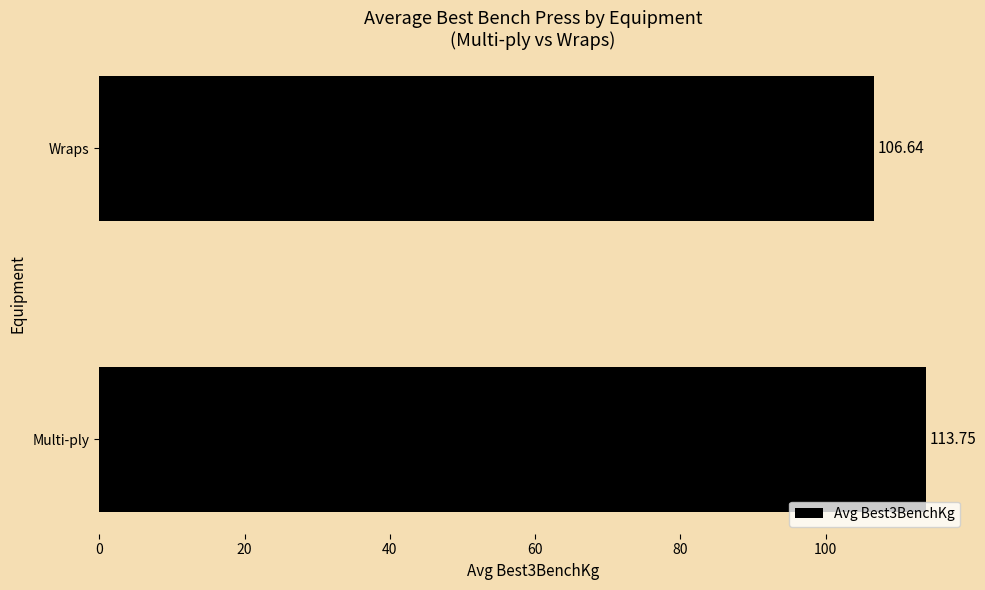

Rank the categories by value from highest to lowest.

Multi-ply, Wraps